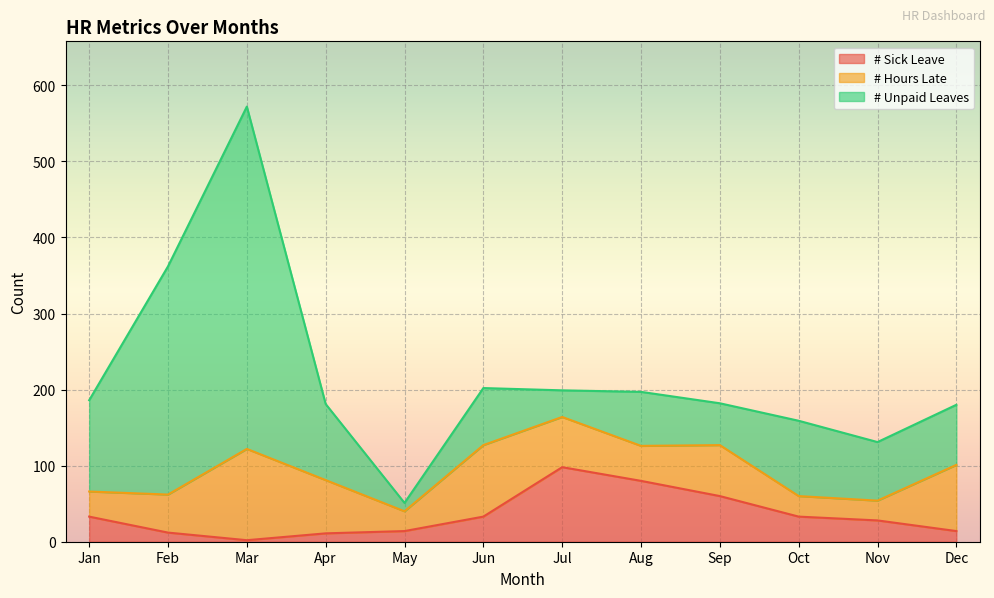

What is the difference between the # Unpaid Leaves values at Jan and Aug?

49